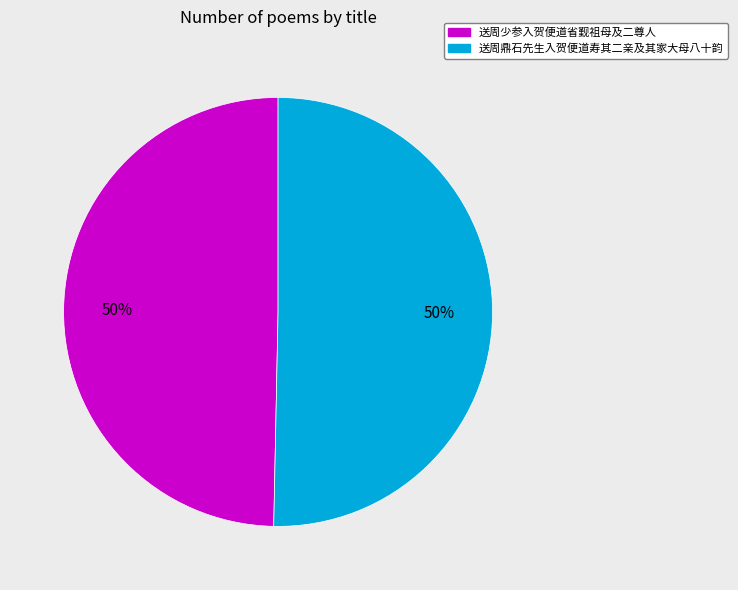

How many slices are in this pie chart?

2